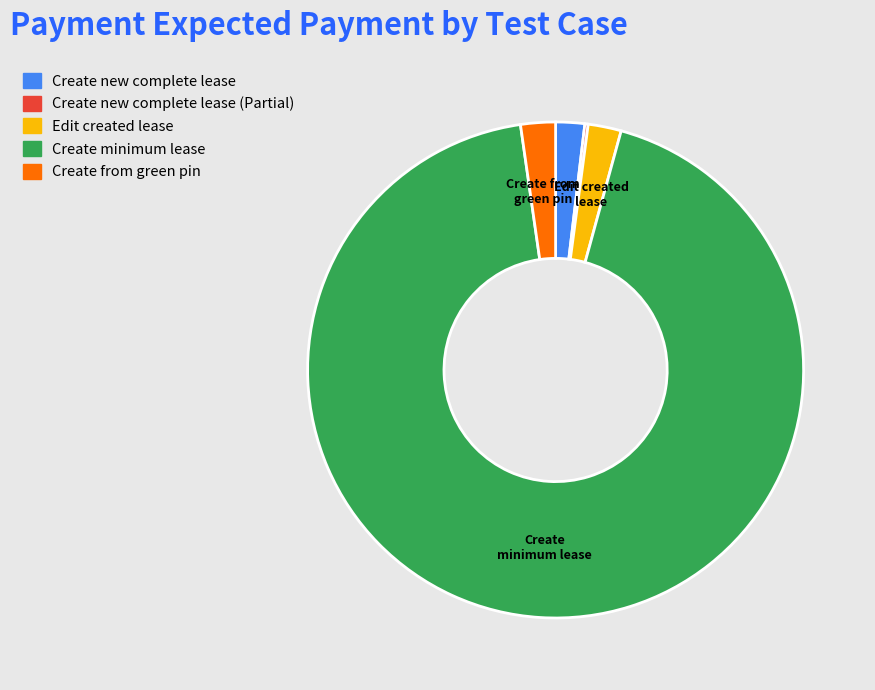

Is there a majority slice in this chart?

Yes